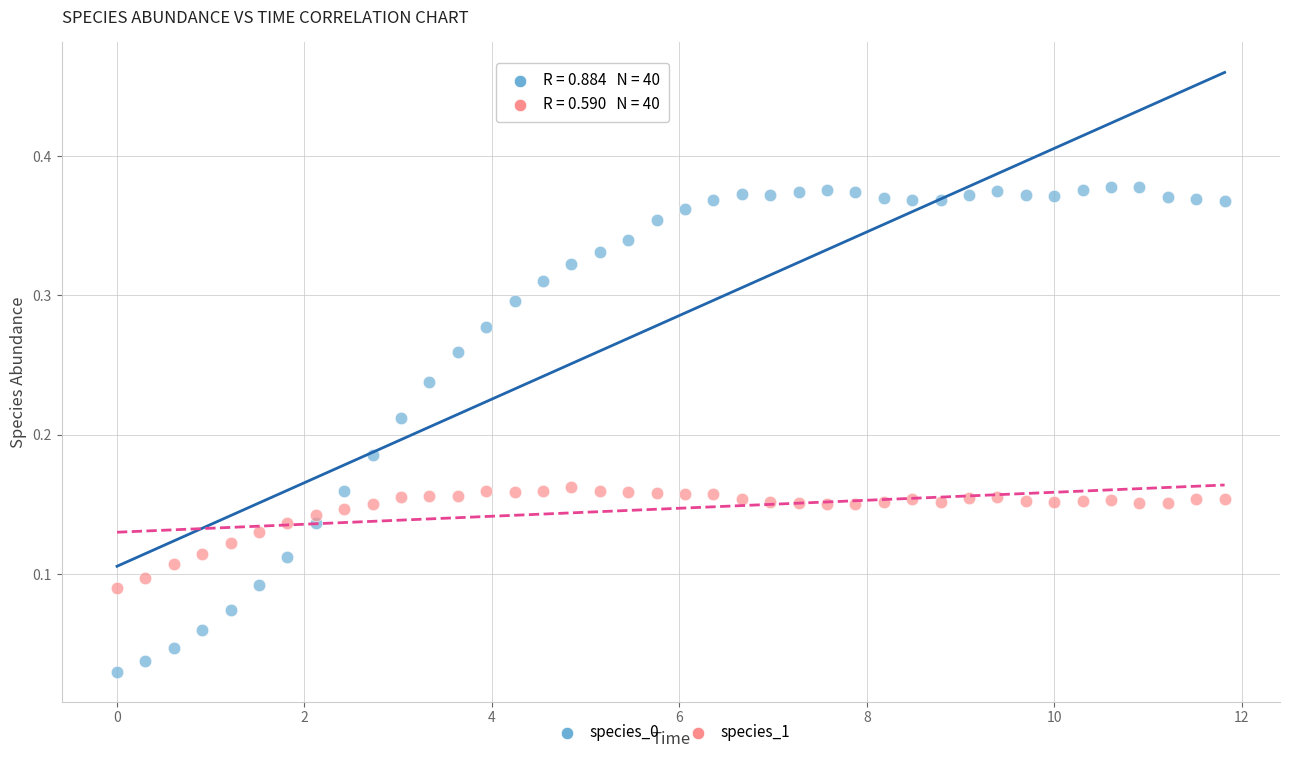

Across all data points, what is the range of X values (max minus min)?

11.8